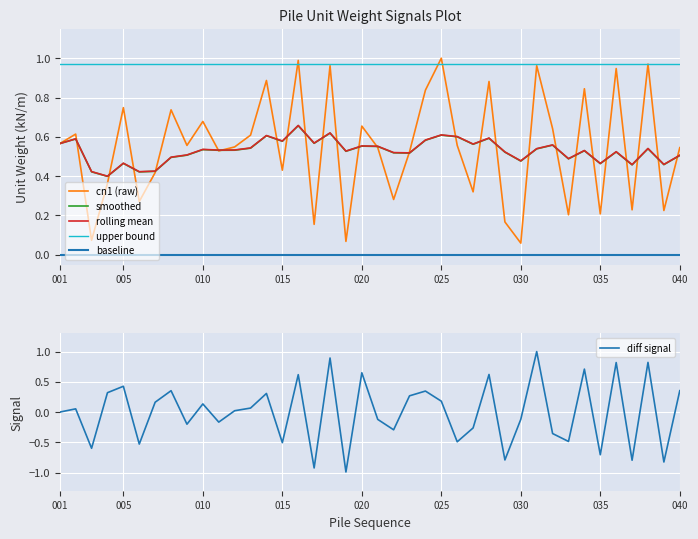

True or false: rolling mean and upper bound cross at least once.

False